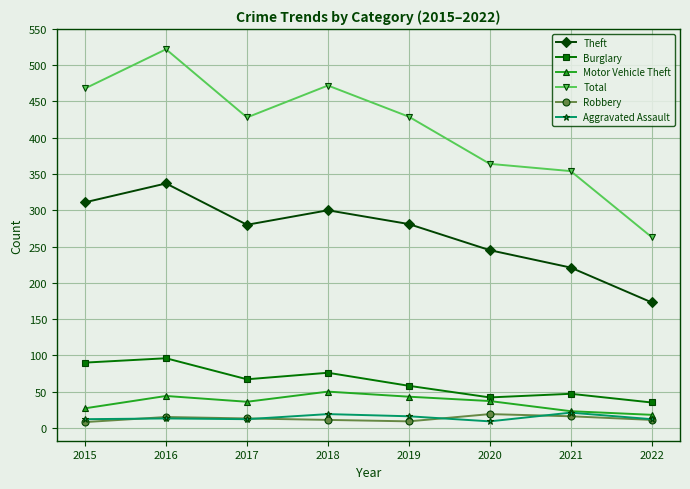

What are all the series names shown in the legend?

Theft, Burglary, Motor Vehicle Theft, Total, Robbery, Aggravated Assault